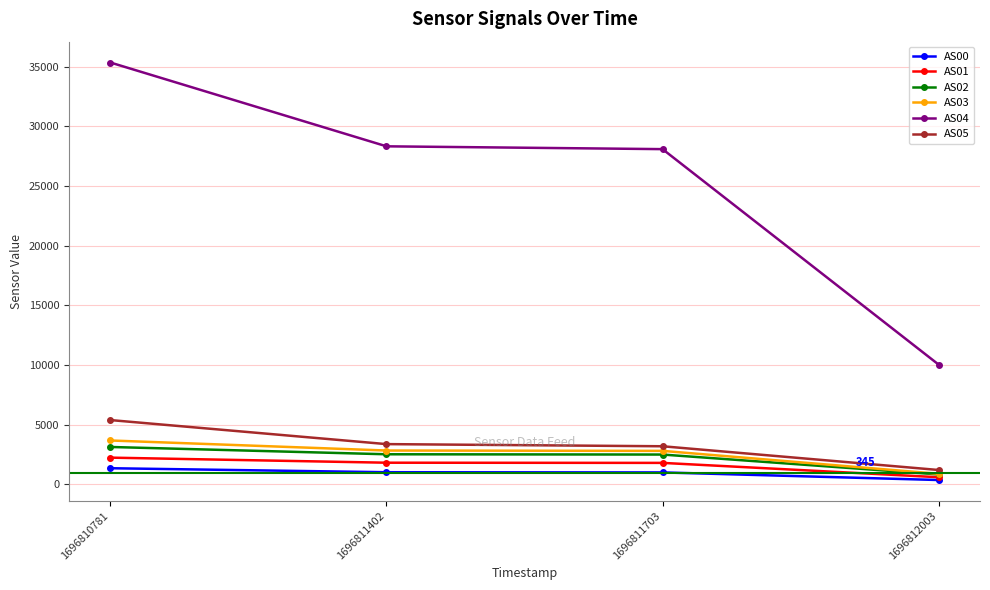

Between 1696810781 and 1696811703, which series saw the biggest shift?

AS04